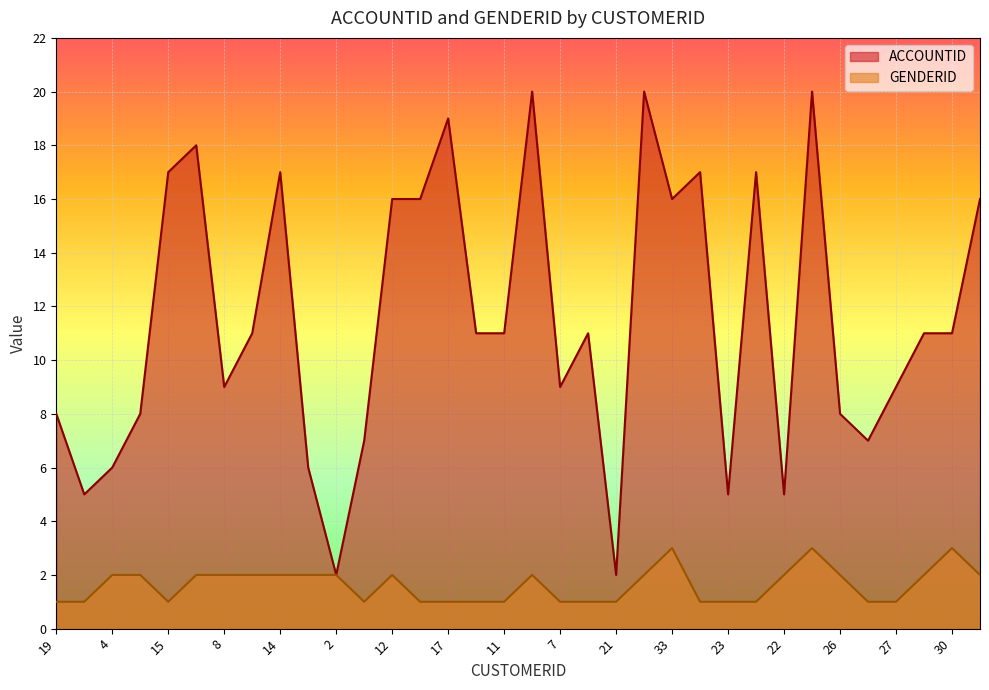

What is the sum of the GENDERID values at 24 and 26?

4